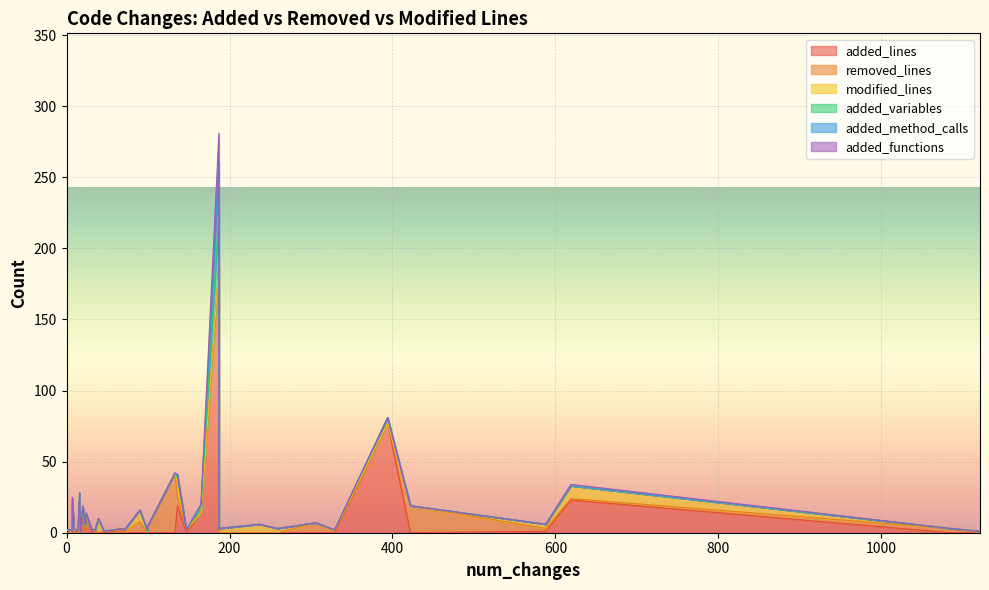

What is the label of the 3rd point from the left?

7